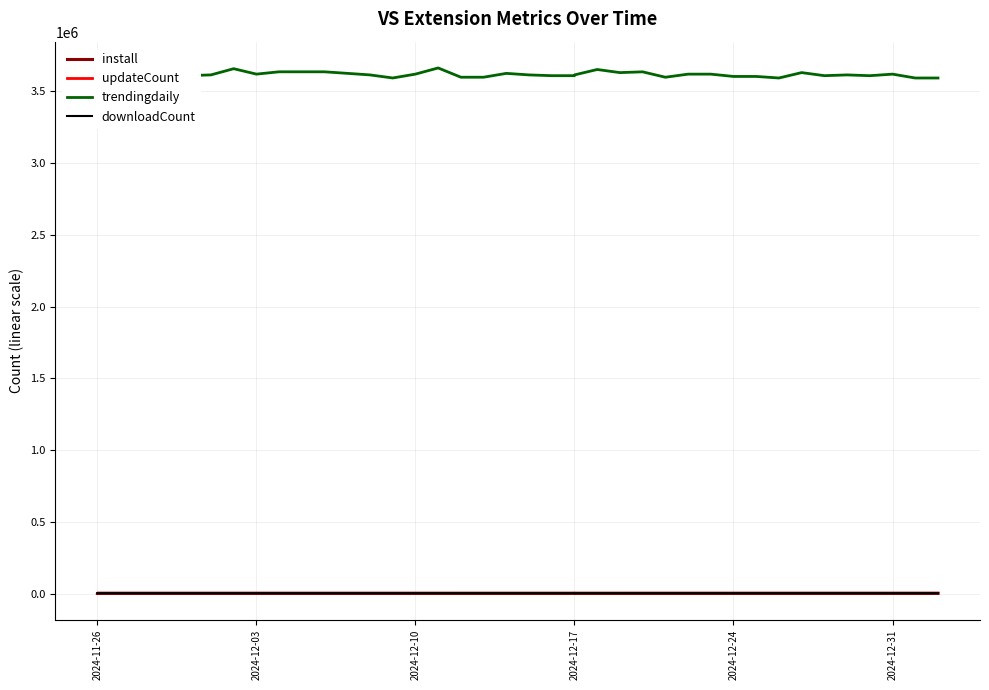

Is it true that install equals 1631.2 at 2024-12-17?

False